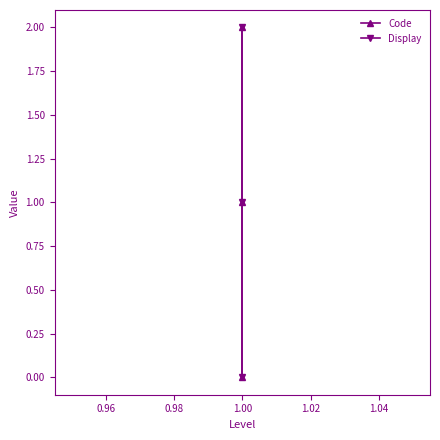

What is the difference between the maximum and minimum values in the Display series?

2